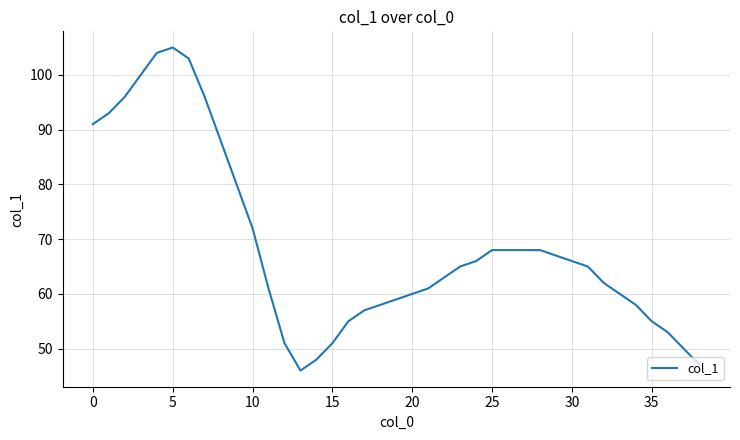

What is the difference between the maximum and minimum values?

59